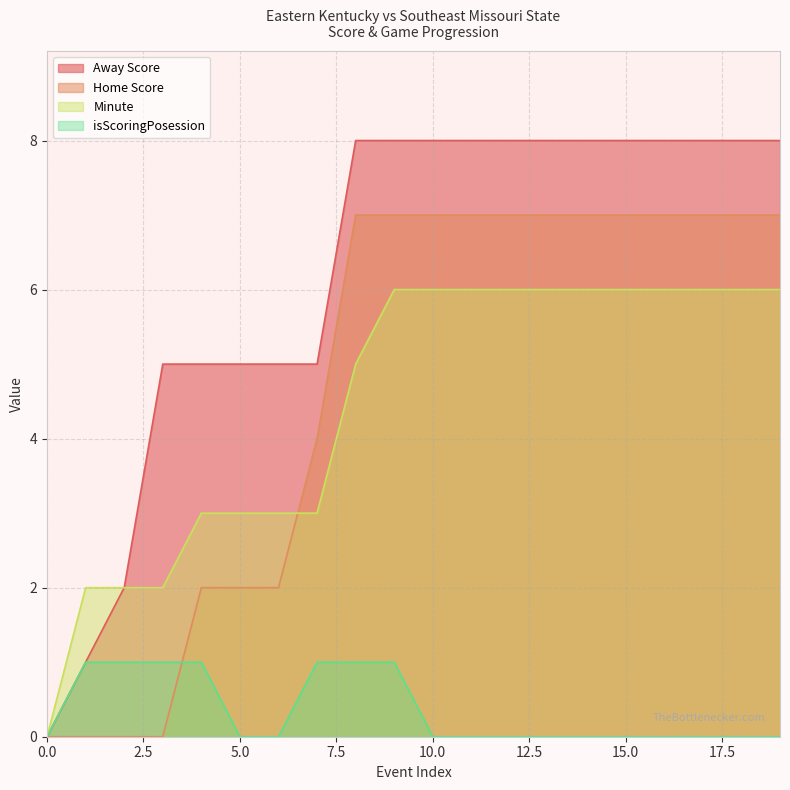

At how many categories does at least one series exceed 5?

12